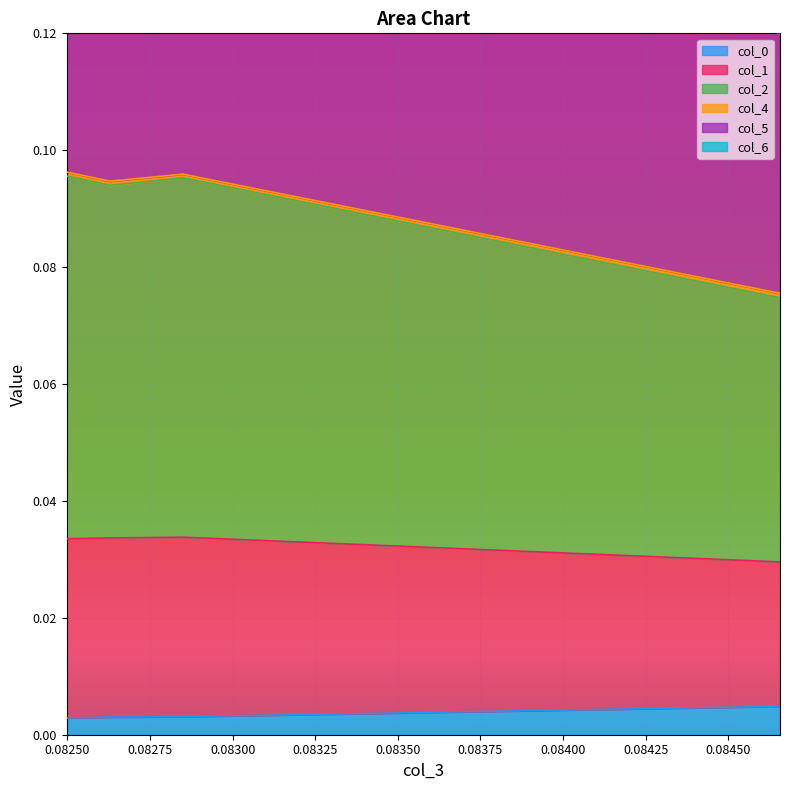

Between 0.08465624985144897 and 0.08249786871646886, which series saw the biggest shift?

col_5